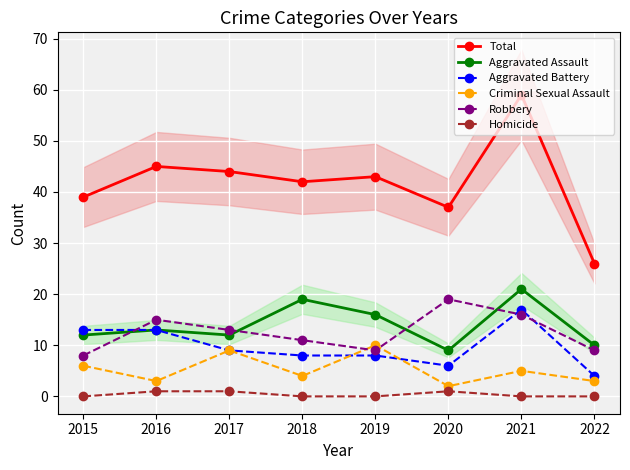

True or false: Homicide and Total cross at least once.

False